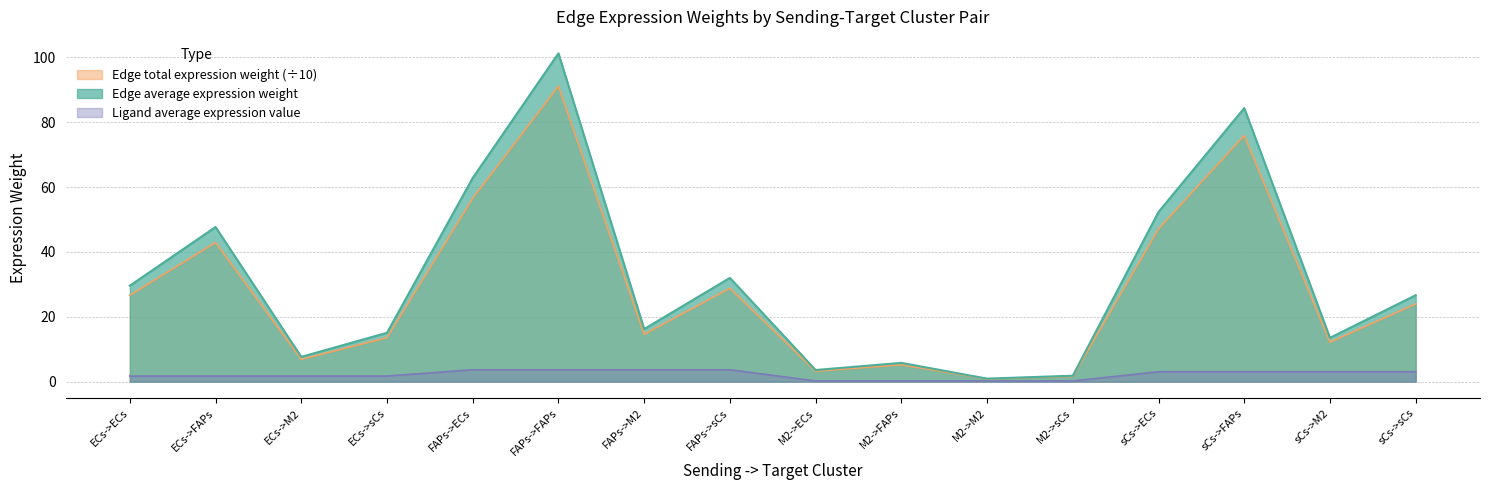

The value of Edge total expression weight (÷10) at sCs->FAPs is 131.6. True or false?

False